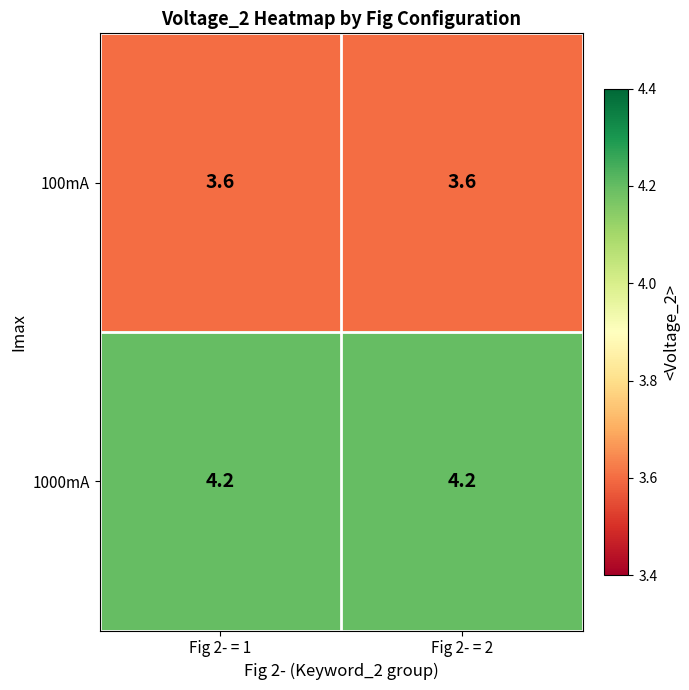

True or false: 1000mA has a value of 4.2 at Fig 2- = 1.

True